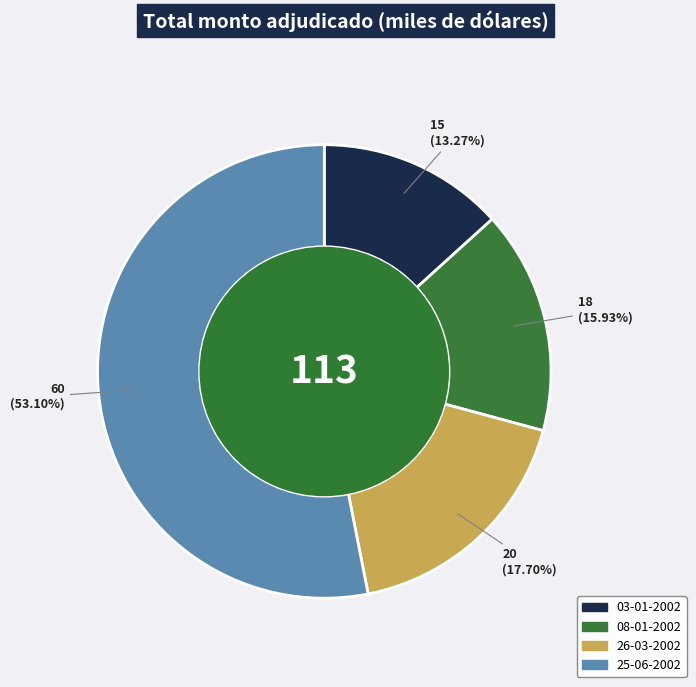

To the nearest percent, what is the difference between the 03-01-2002 and 25-06-2002 slice percentages?

40%